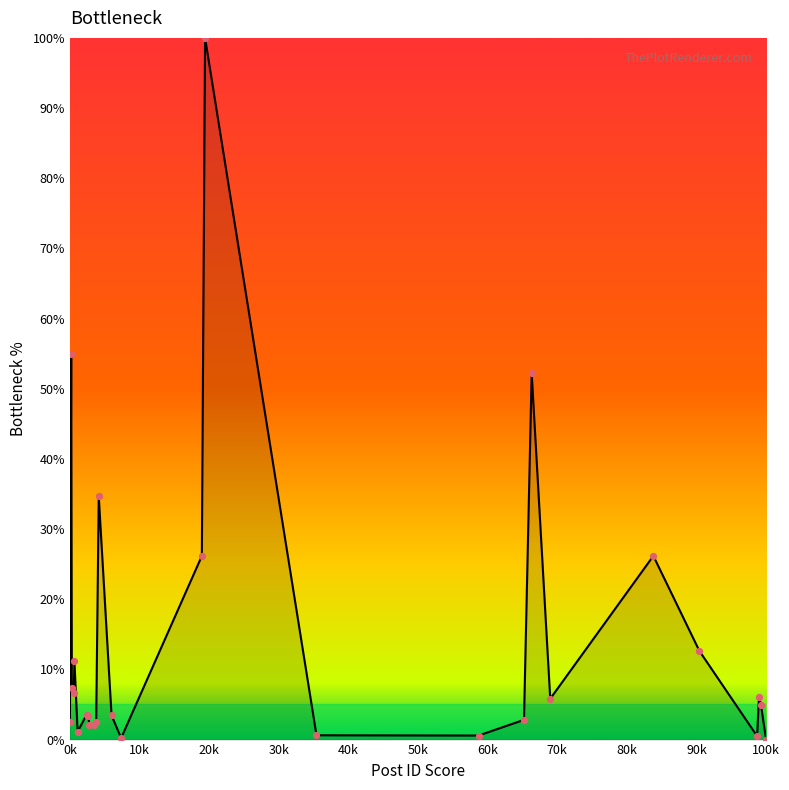

What is the difference between the maximum and minimum values?

100.0